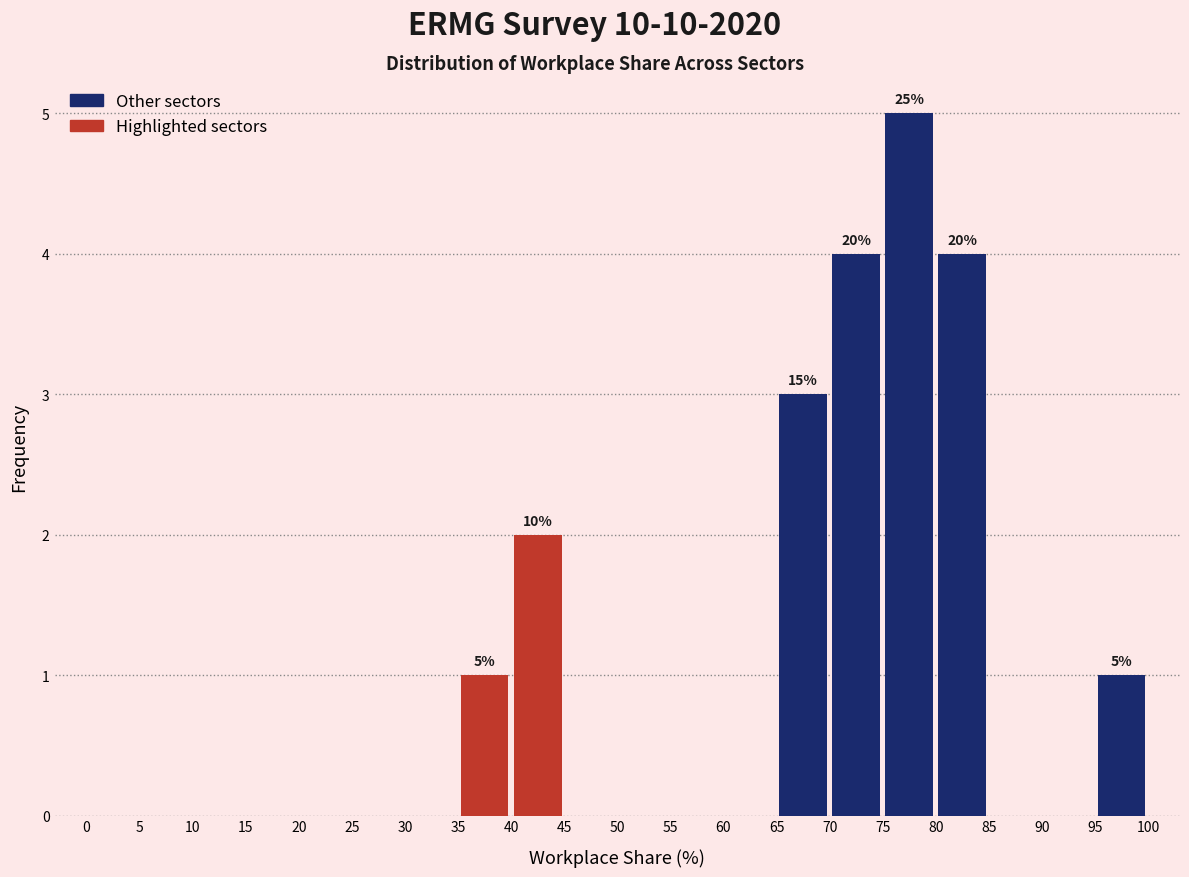

Over which range of the x-axis is the bar tallest?

75 to 80